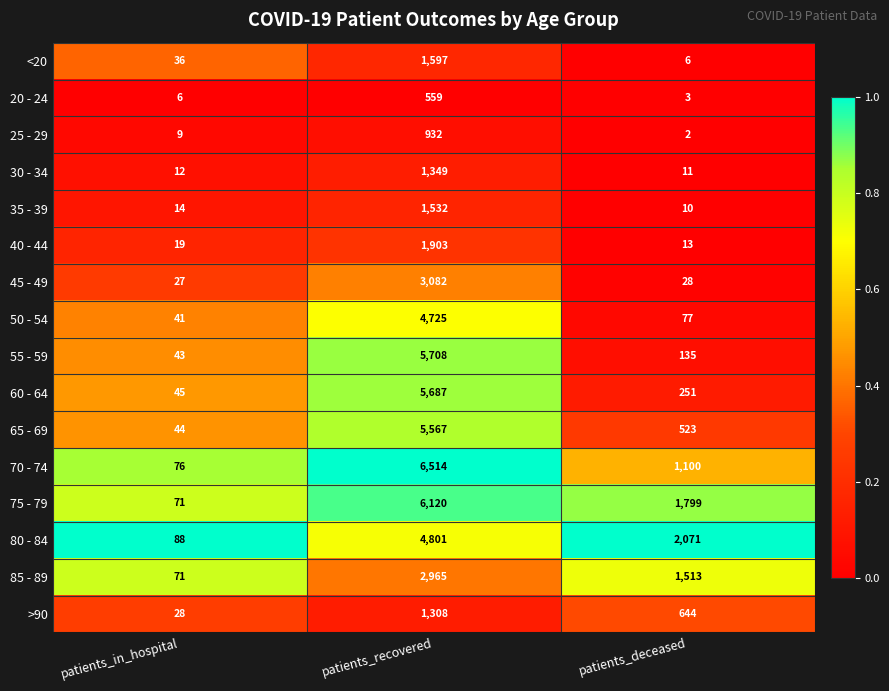

What is the difference between the 60 - 64 values at patients_recovered and patients_in_hospital?

5642